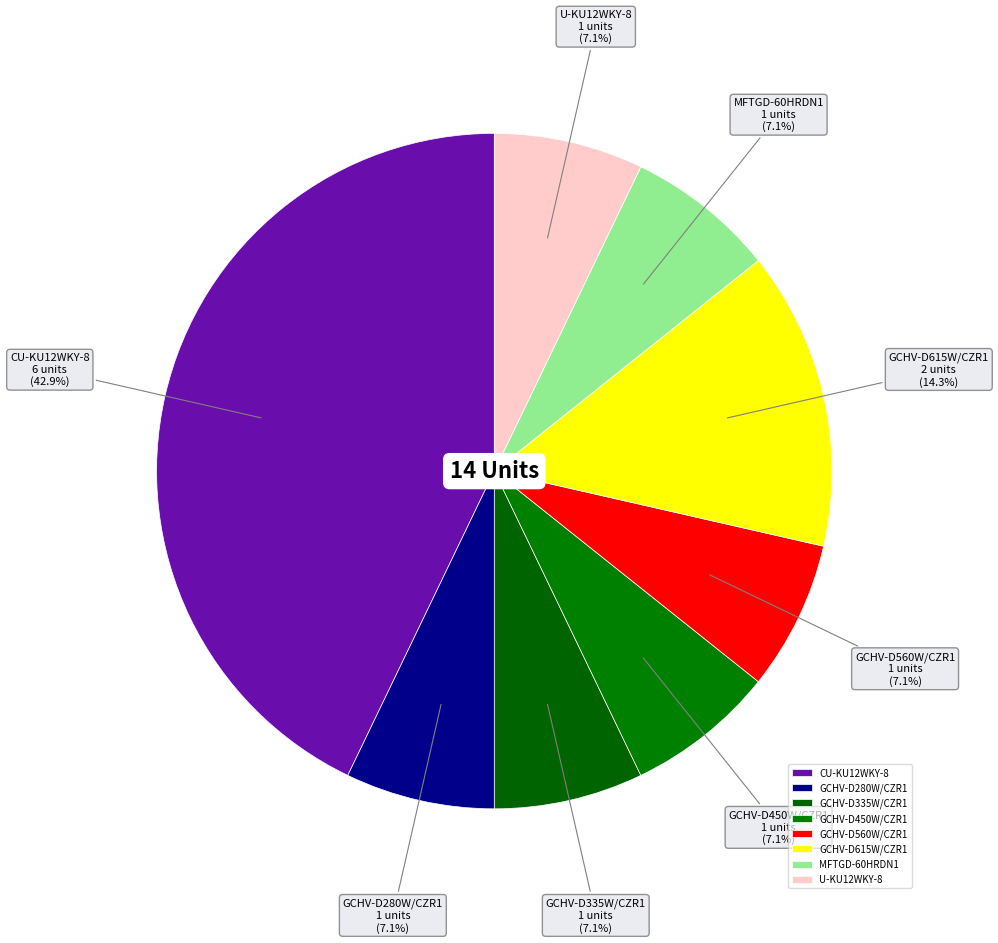

What portion of the pie excludes GCHV-D450W/CZR1?

92.9%